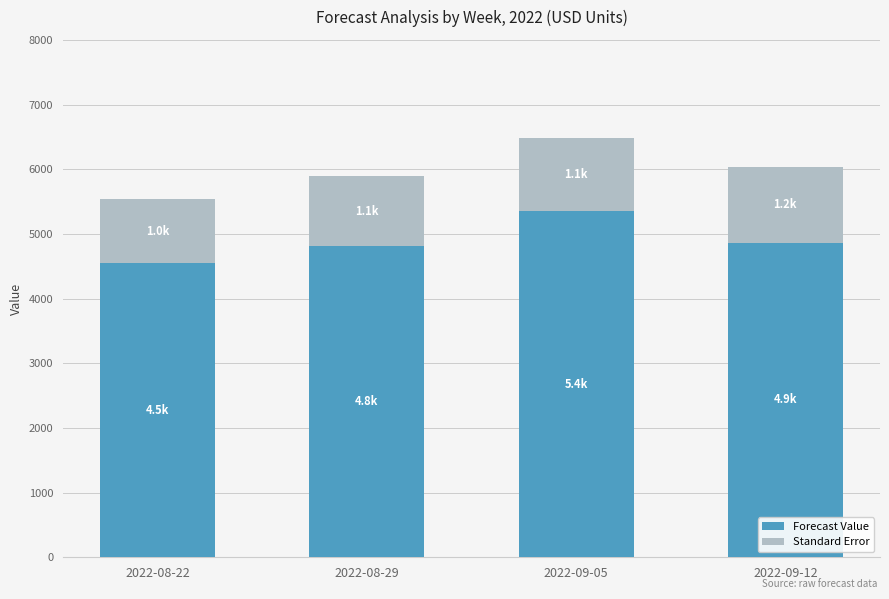

What is the value of the Forecast Value bar at the 1st from the left?

4542.5